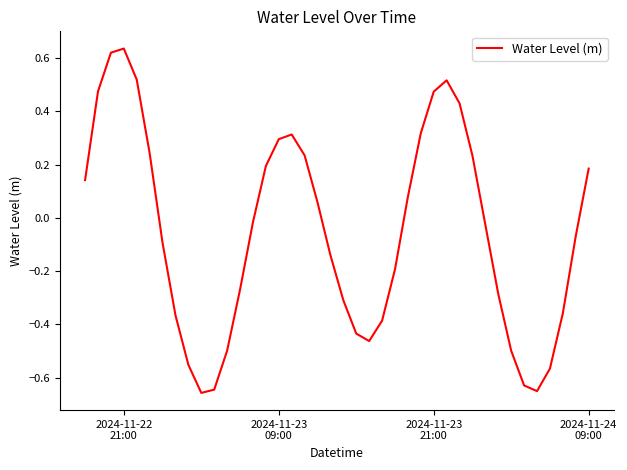

What is the sum of all values?

-2.1